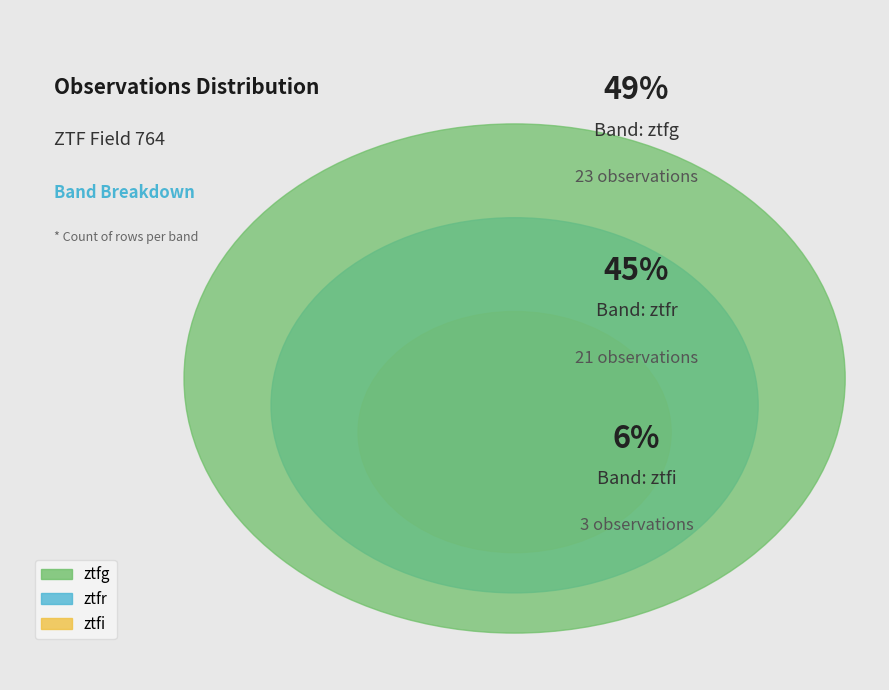

The ztfg slice represents 42% of the pie. True or false?

False